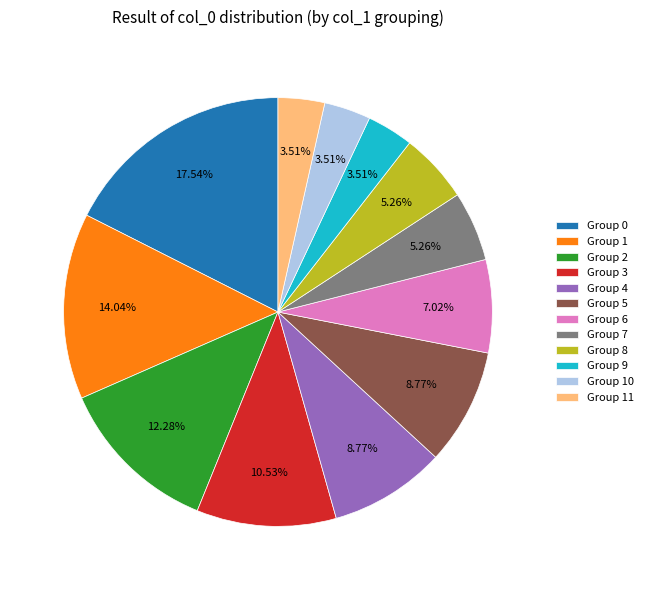

Which has a higher value, Group 4 or Group 2?

Group 2